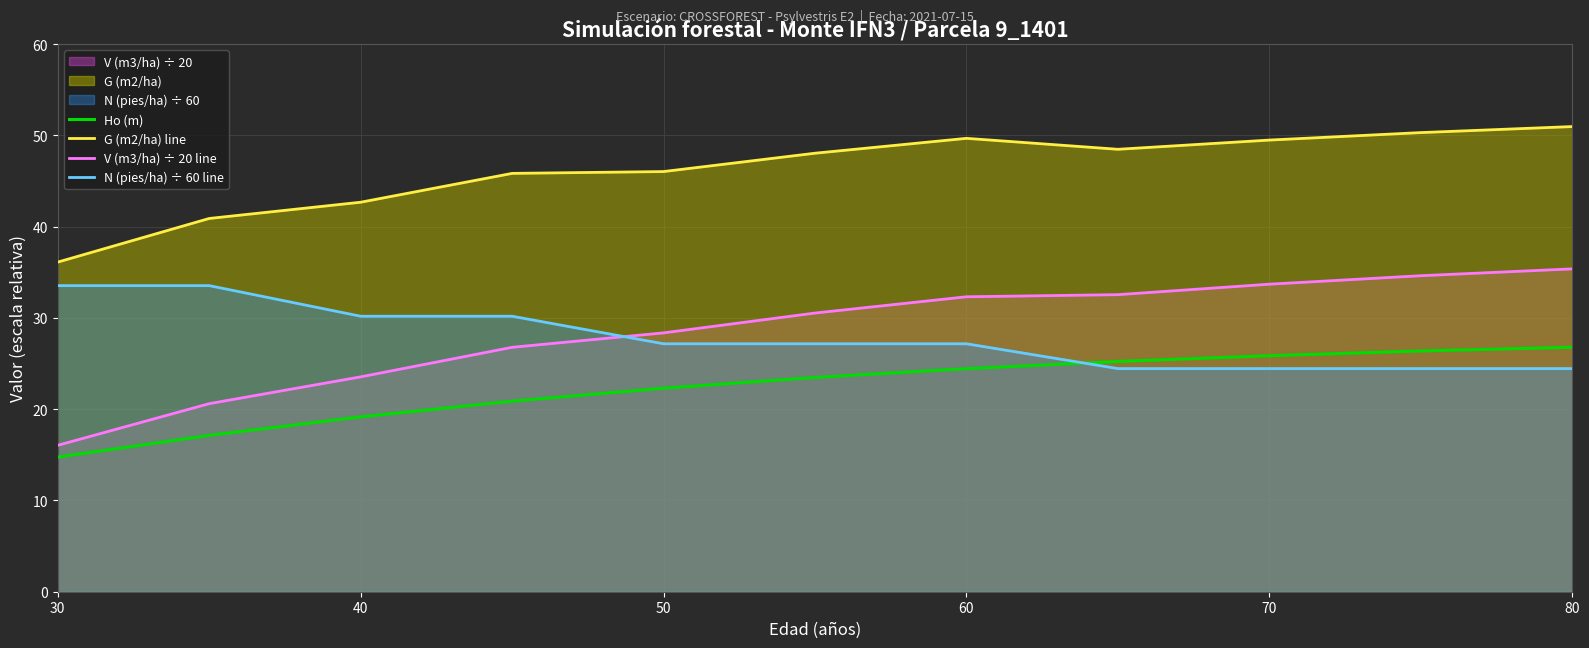

The Ho (m) series shows 19.2 at 40. True or false?

True